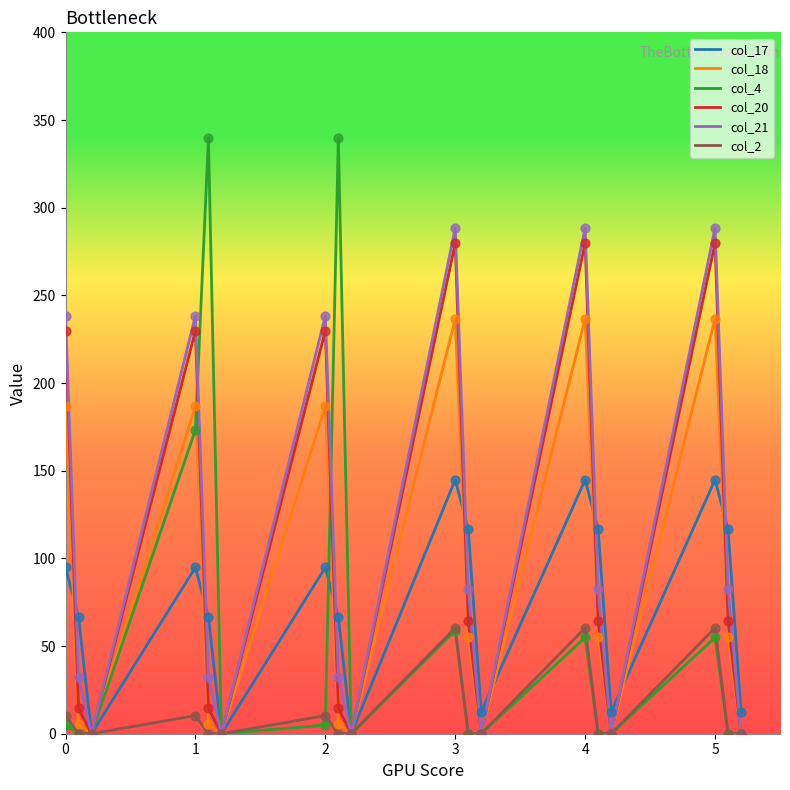

What are all the series names shown in the legend?

col_17, col_18, col_4, col_20, col_21, col_2